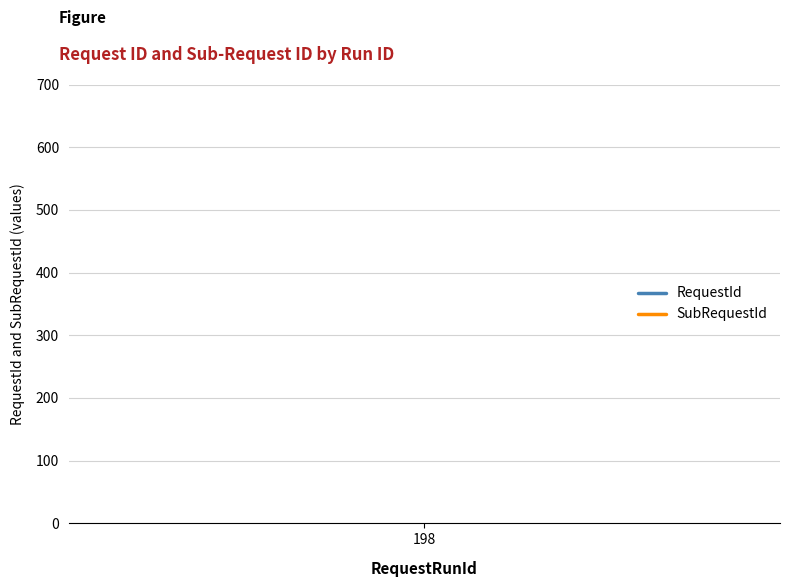

What are all the series names shown in the legend?

RequestId, SubRequestId